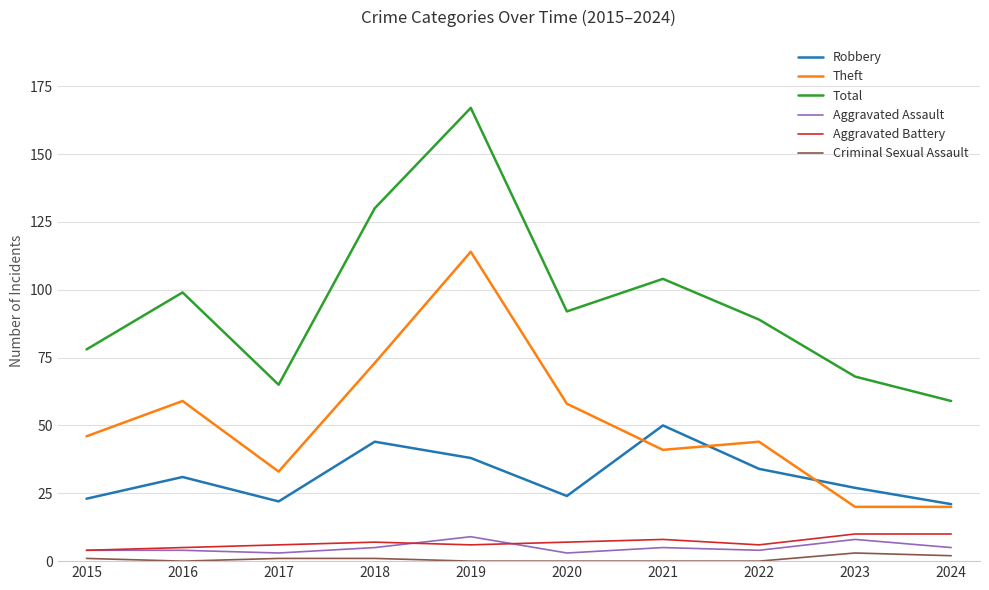

True or false: Total and Criminal Sexual Assault intersect in this chart.

False